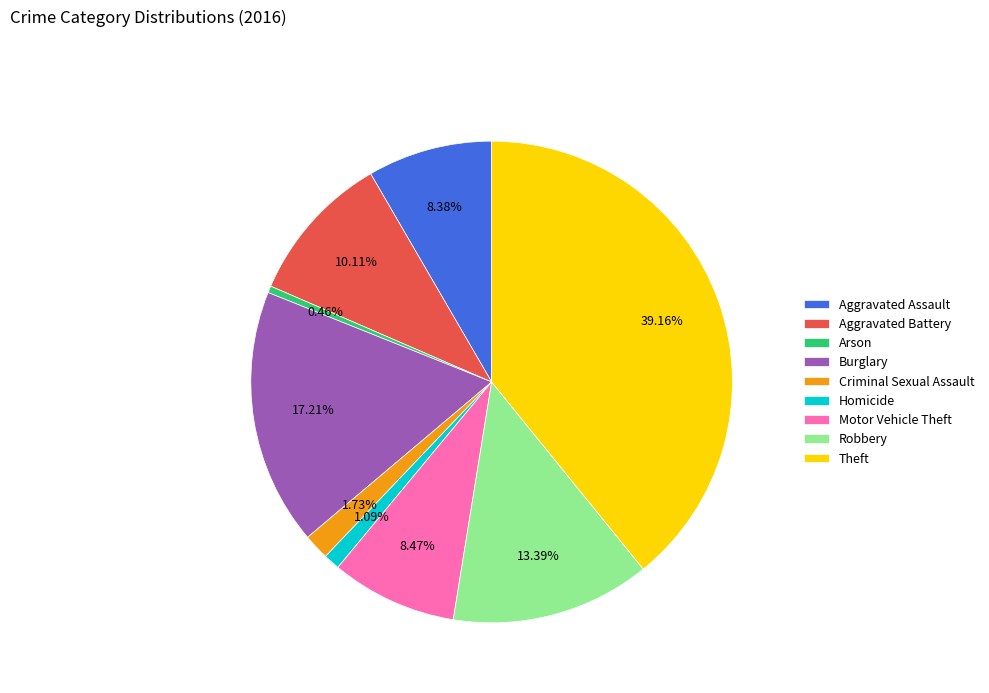

Which category has the smallest portion of the pie?

Arson